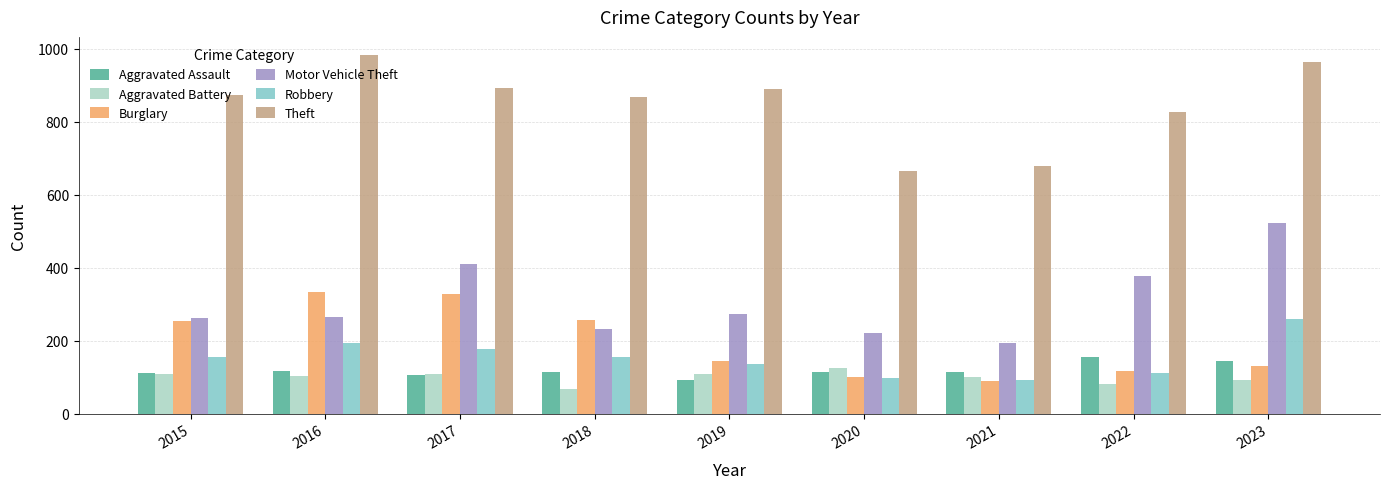

What is the sum of all Robbery values?

1375